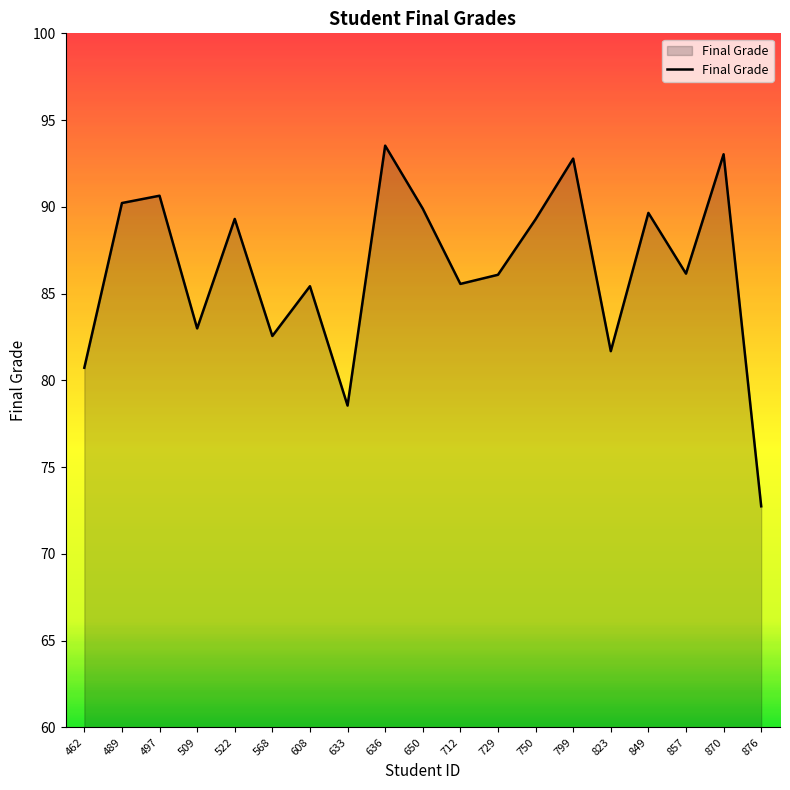

What is the change in value from 568 to 857?

+3.6